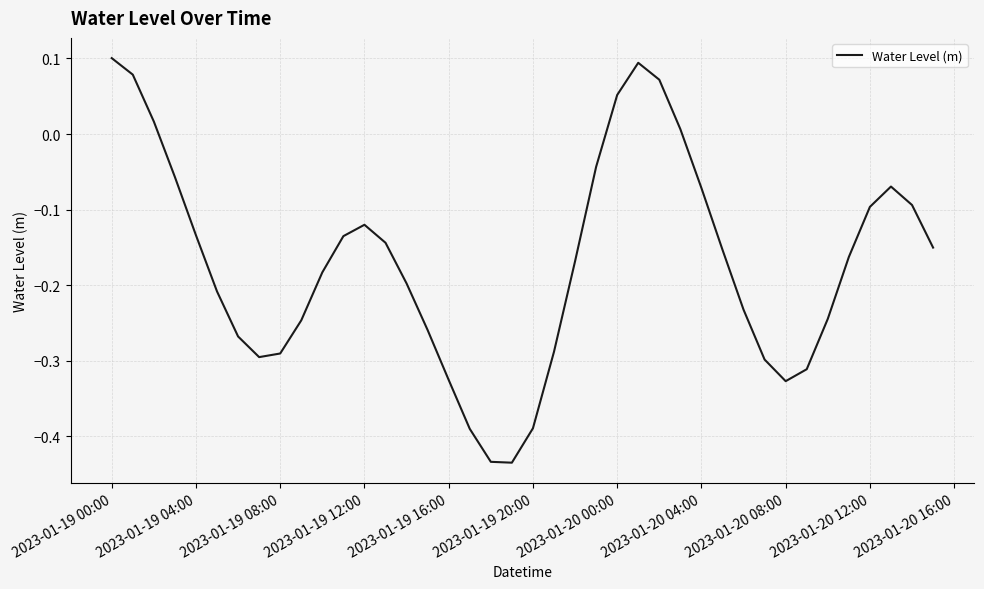

What is the difference between the maximum and minimum values?

0.5